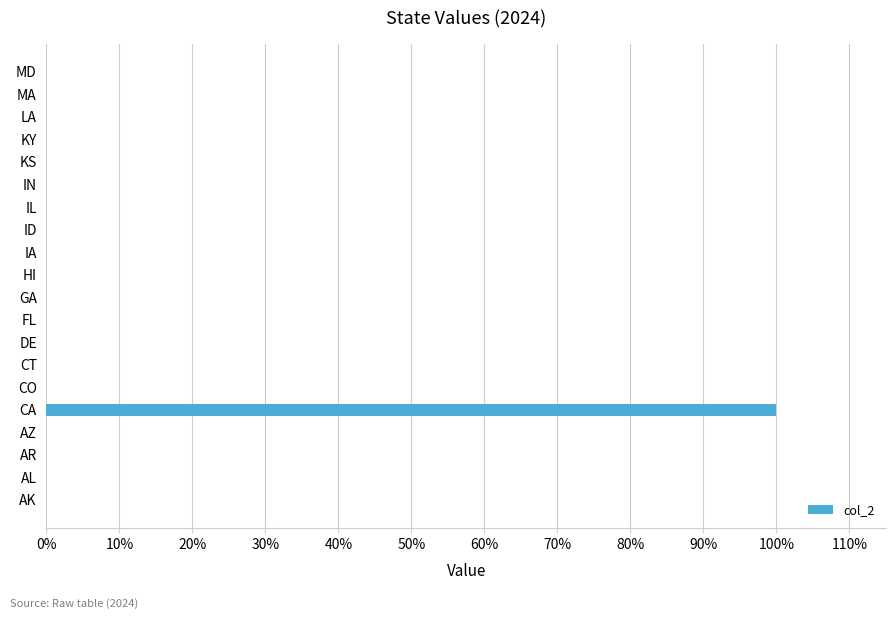

How many categories are shown in the chart?

20